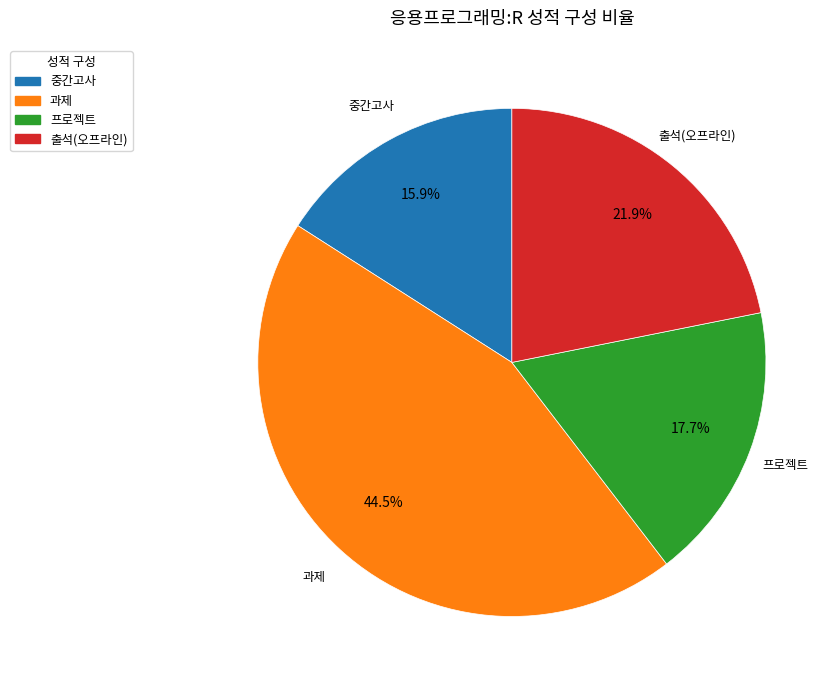

Is there a majority slice in this chart?

No